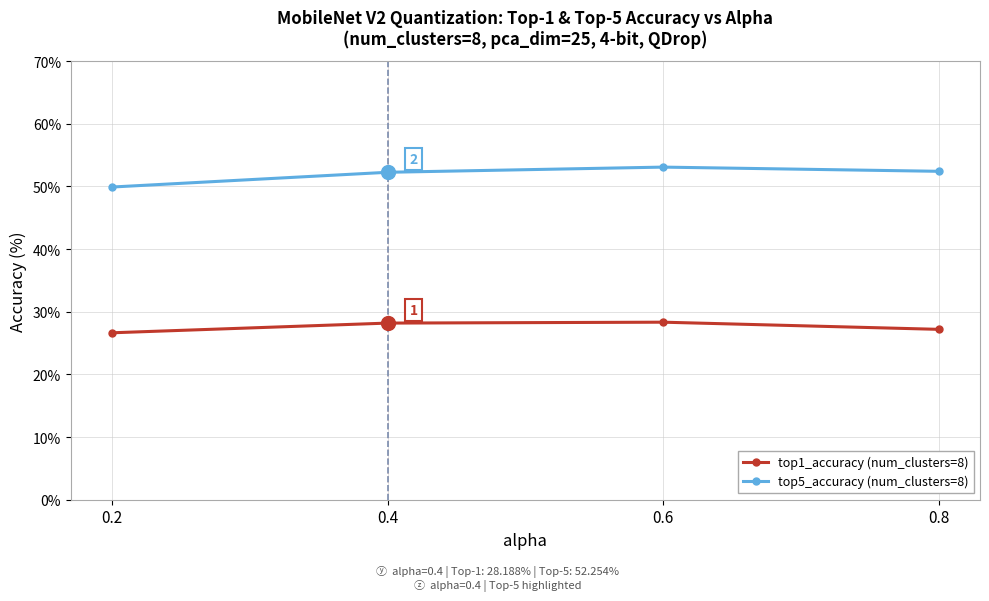

Does the chart display data point markers on the line(s)?

Yes